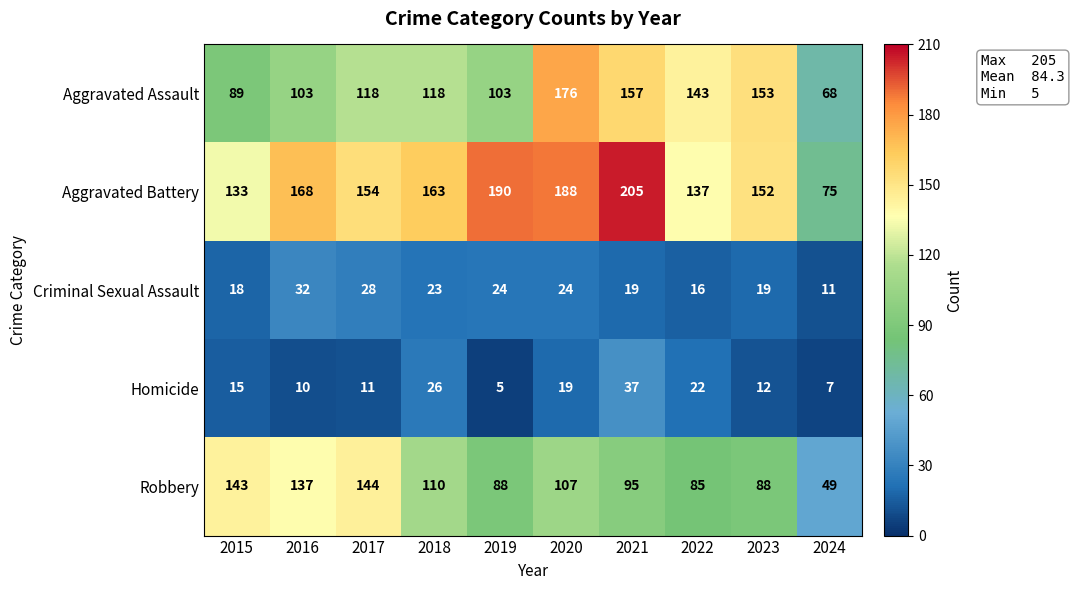

What is the difference between the highest and lowest values at 2018?

140